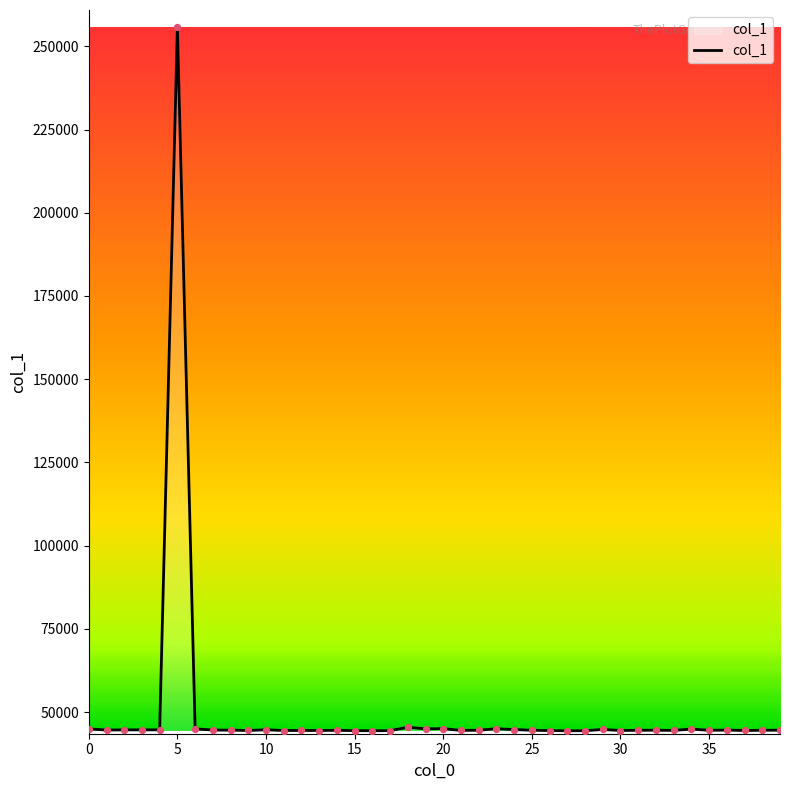

What is the difference between the maximum and minimum values?

211385